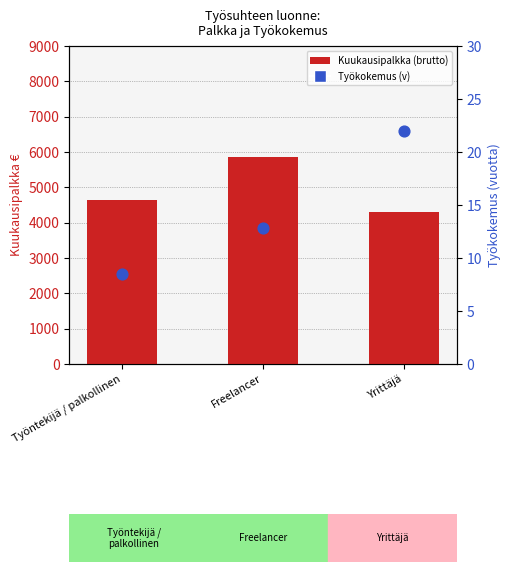

Which series has the largest total across all categories?

Kuukausipalkka (brutto)